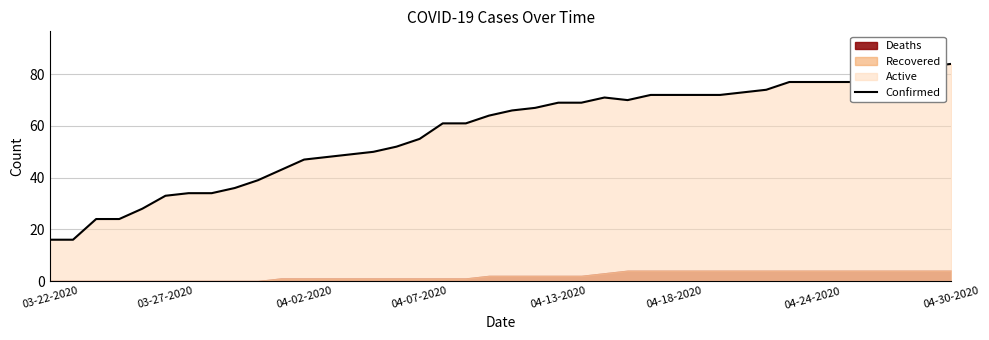

Does the chart display data point markers on the line(s)?

No